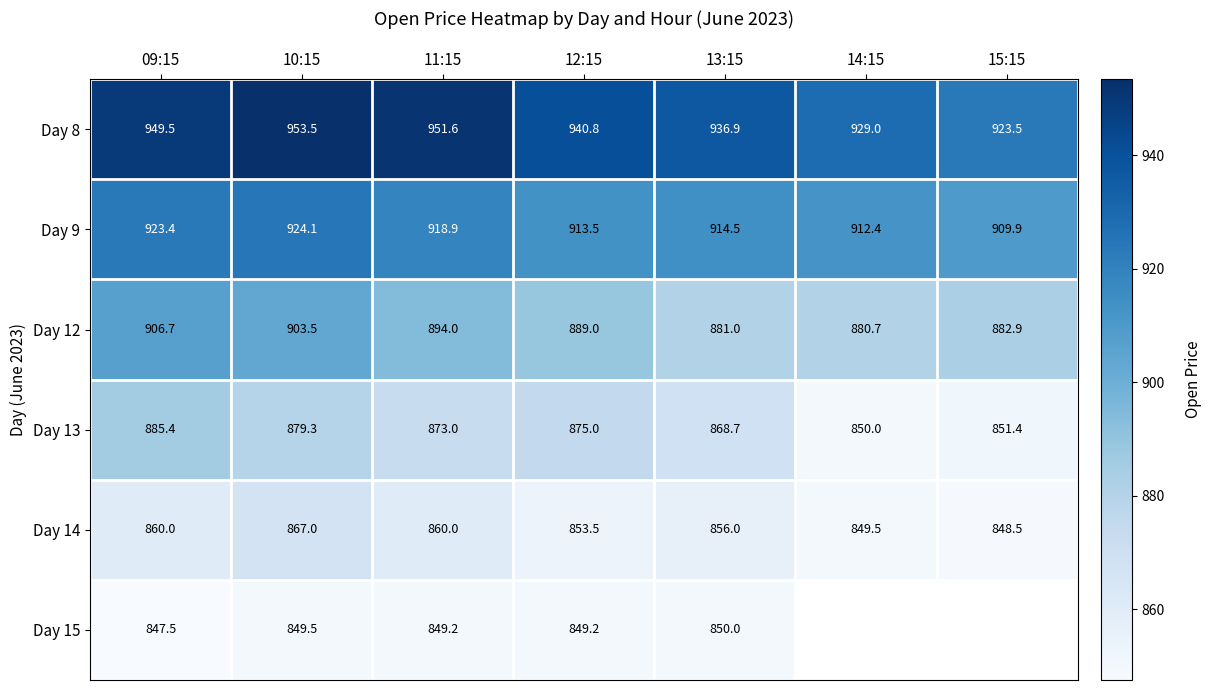

What is the spread (max minus min) of values at 09:15?

102.0